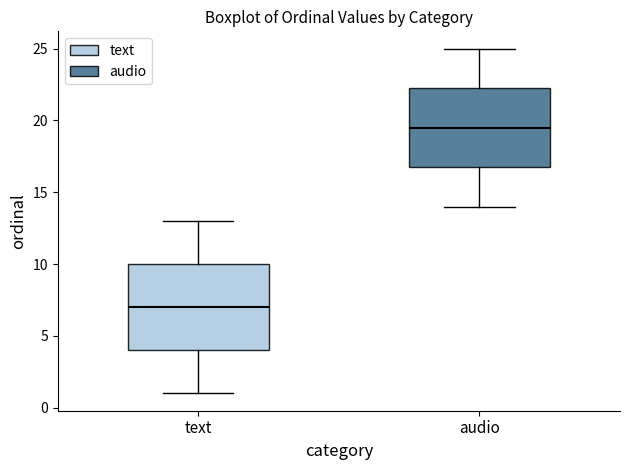

Reading left to right, read every box against the y-axis: the position of its median line, the range the box covers, and the ends of its whiskers. The values are not printed on the chart, so give them approximately, as read against the axis.

text: median 7.0, box 4.0 to 10.0, whiskers 1.0 to 13.0
audio: median 19.5, box 17.0 to 22.5, whiskers 14.0 to 25.0